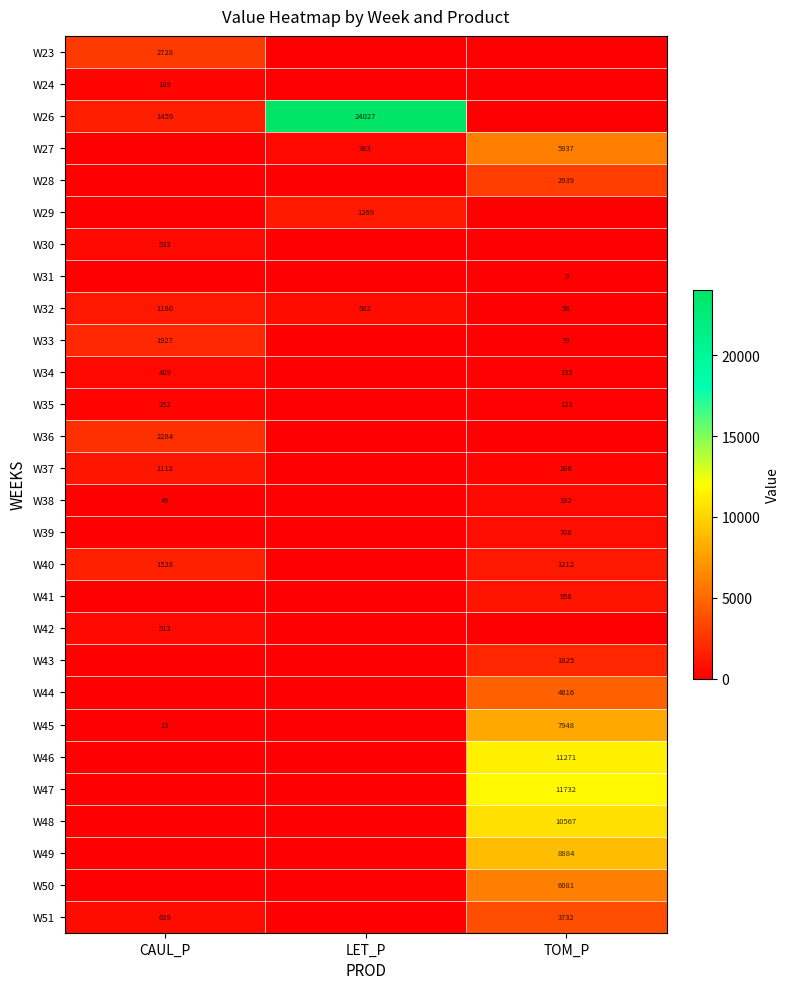

The value of W30 at CAUL_P is 533. True or false?

True